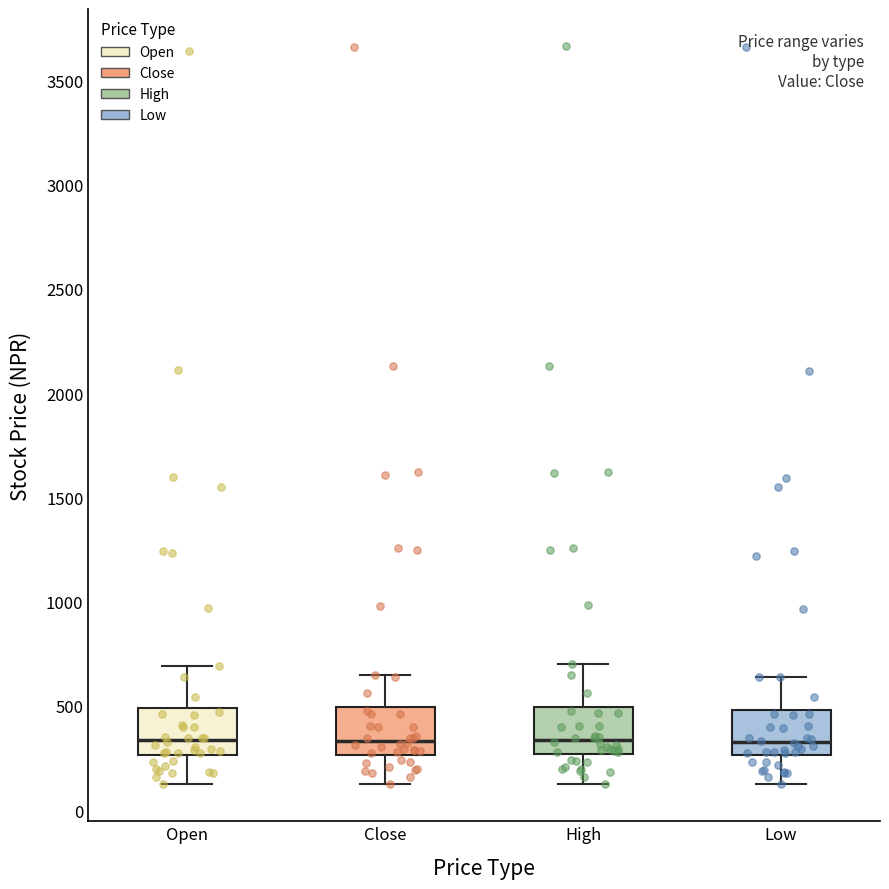

Where does the upper whisker of the box for Open end on the y-axis? The values are not printed on the chart, so give them approximately, as read against the axis.

700